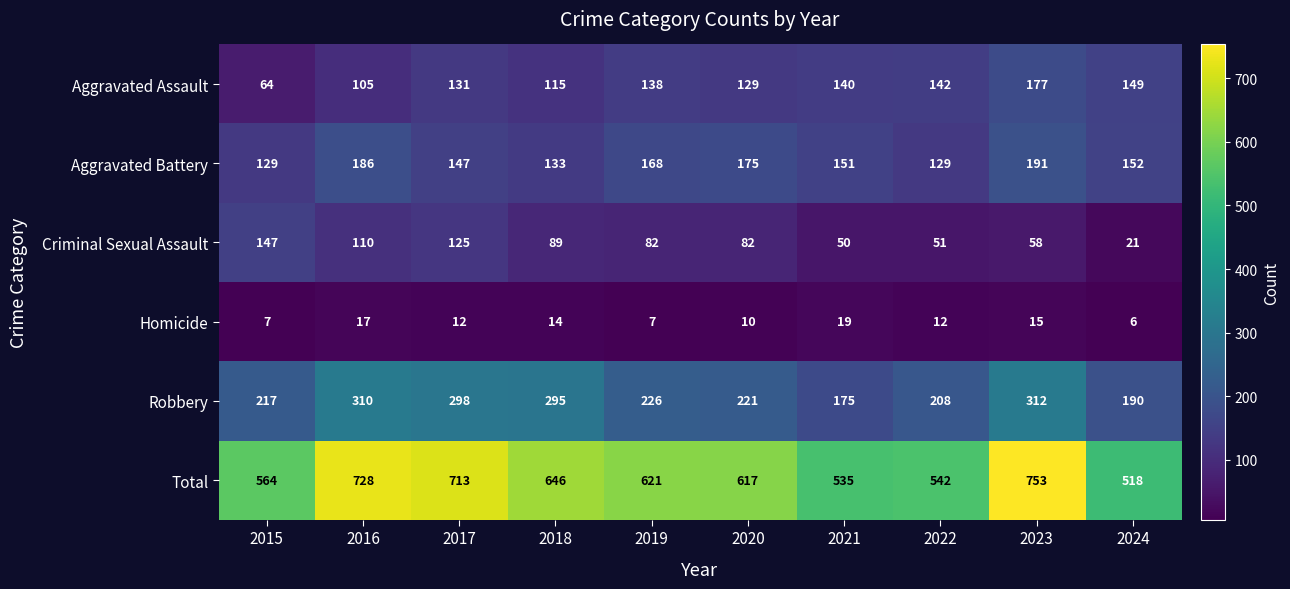

Which series has the widest spread of values?

Total